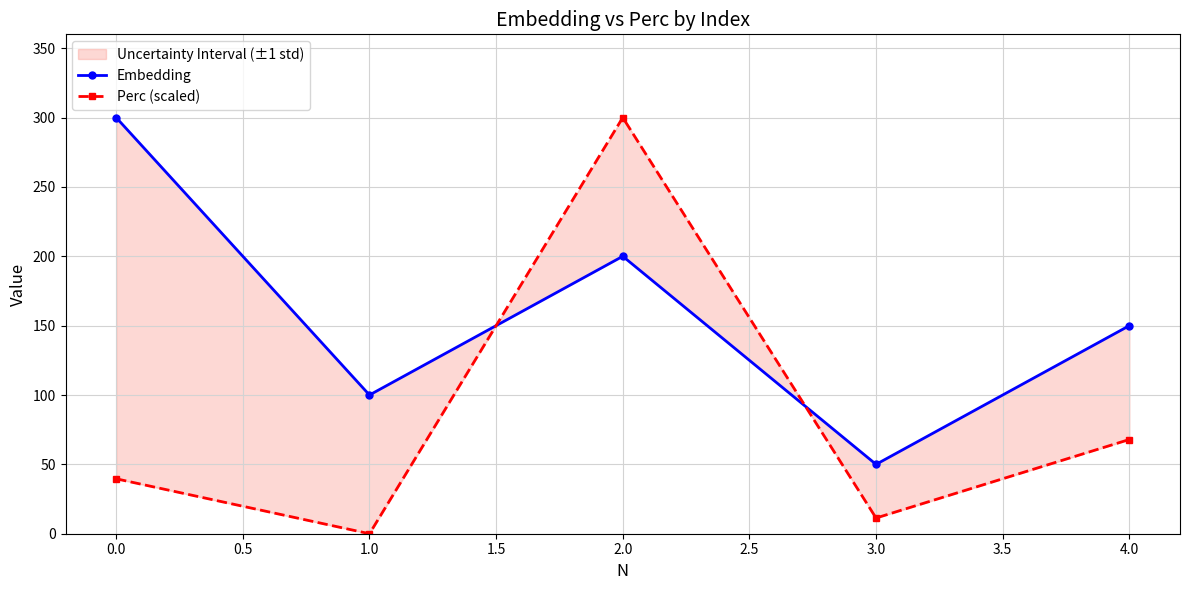

How many values in the Perc (scaled) series are below 39?

2